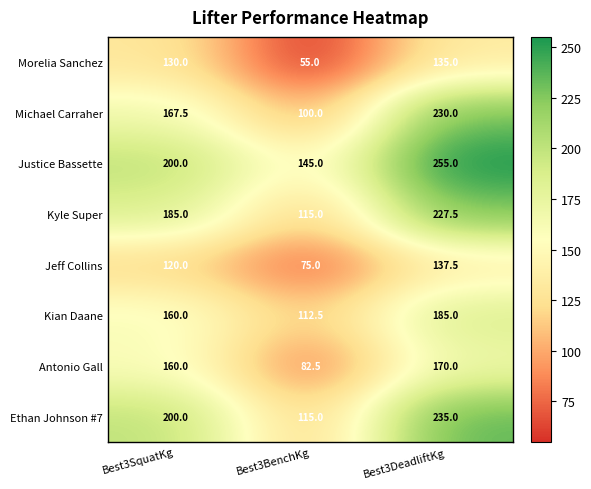

Where does the Michael Carraher series first go above 167?

Best3SquatKg